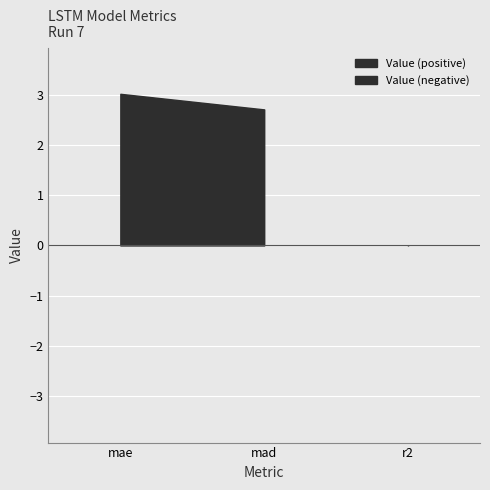

Which label corresponds to the largest value in the chart?

mae